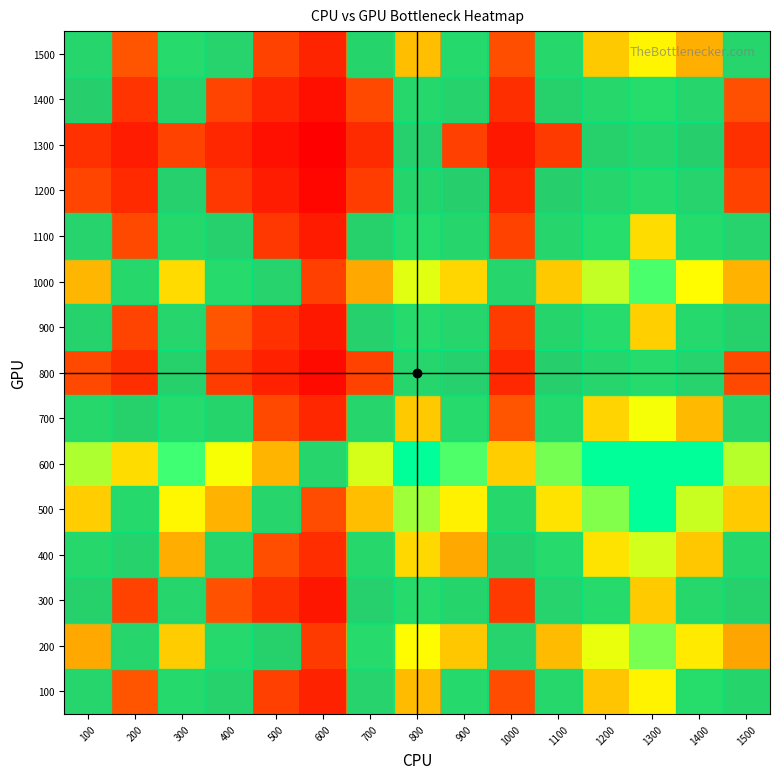

Reading right to left, extract all data points from this chart.

100: 1500=1.0	1400=1.3	1300=1.7	1200=1.4	1100=1.1	1000=0.7	900=1.1	800=1.4	700=0.9	600=0.5	500=0.7	400=0.9	300=1.2	200=0.8	100=1.0
200: 1500=1.3	1400=1.6	1300=2.2	1200=1.8	1100=1.4	1000=0.9	900=1.4	800=1.7	700=1.2	600=0.6	500=0.9	400=1.1	300=1.5	200=1.0	100=1.3
300: 1500=0.9	1400=1.1	1300=1.5	1200=1.2	1100=0.9	1000=0.6	900=1.0	800=1.2	700=0.8	600=0.4	500=0.6	400=0.8	300=1.0	200=0.7	100=0.9
400: 1500=1.1	1400=1.5	1300=1.9	1200=1.6	1100=1.2	1000=0.8	900=1.3	800=1.5	700=1.1	600=0.6	500=0.8	400=1.0	300=1.3	200=0.9	100=1.1
500: 1500=1.5	1400=1.9	1300=2.5	1200=2.1	1100=1.6	1000=1.1	900=1.7	800=2.0	700=1.4	600=0.7	500=1.0	400=1.3	300=1.7	200=1.2	100=1.5
600: 1500=2.0	1400=2.6	1300=3.4	1200=2.9	1100=2.2	1000=1.5	900=2.3	800=2.7	700=1.9	600=1.0	500=1.3	400=1.8	300=2.3	200=1.6	100=2.0
700: 1500=1.0	1400=1.4	1300=1.8	1200=1.5	1100=1.1	1000=0.8	900=1.2	800=1.5	700=1.0	600=0.5	500=0.7	400=0.9	300=1.2	200=0.8	100=1.1
800: 1500=0.7	1400=0.9	1300=1.2	1200=1.0	1100=0.8	1000=0.5	900=0.8	800=1.0	700=0.7	600=0.4	500=0.5	400=0.6	300=0.8	200=0.6	100=0.7
900: 1500=0.9	1400=1.1	1300=1.5	1200=1.3	1100=1.0	1000=0.7	900=1.0	800=1.2	700=0.8	600=0.4	500=0.6	400=0.8	300=1.0	200=0.7	100=0.9
1000: 1500=1.3	1400=1.7	1300=2.3	1200=1.9	1100=1.5	1000=1.0	900=1.5	800=1.9	700=1.3	600=0.7	500=0.9	400=1.2	300=1.6	200=1.1	100=1.3
1100: 1500=0.9	1400=1.2	1300=1.6	1200=1.3	1100=1.0	1000=0.7	900=1.1	800=1.3	700=0.9	600=0.5	500=0.6	400=0.8	300=1.1	200=0.7	100=0.9
1200: 1500=0.7	1400=0.9	1300=1.2	1200=1.0	1100=0.8	1000=0.5	900=0.8	800=1.0	700=0.7	600=0.3	500=0.5	400=0.6	300=0.8	200=0.5	100=0.7
1300: 1500=0.6	1400=0.8	1300=1.0	1200=0.8	1100=0.6	1000=0.4	900=0.7	800=0.8	700=0.6	600=0.3	500=0.4	400=0.5	300=0.7	200=0.5	100=0.6
1400: 1500=0.8	1400=1.0	1300=1.3	1200=1.1	1100=0.8	1000=0.6	900=0.9	800=1.1	700=0.7	600=0.4	500=0.5	400=0.7	300=0.9	200=0.6	100=0.8
1500: 1500=1.0	1400=1.3	1300=1.7	1200=1.5	1100=1.1	1000=0.8	900=1.2	800=1.4	700=1.0	600=0.5	500=0.7	400=0.9	300=1.2	200=0.8	100=1.0